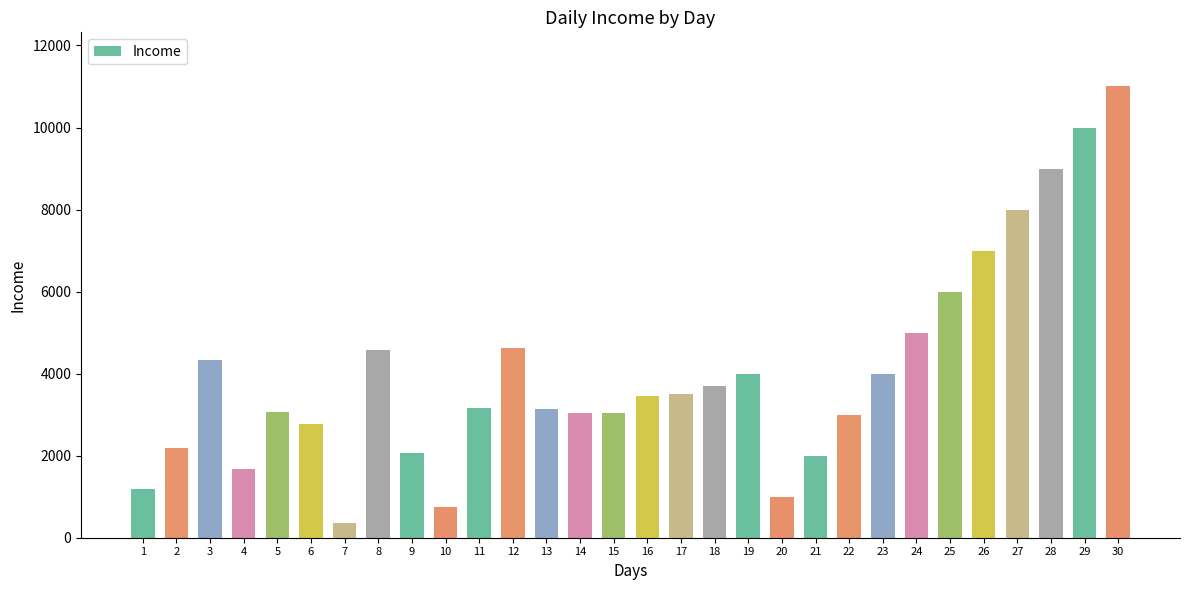

Where does the data first go above 3442?

3